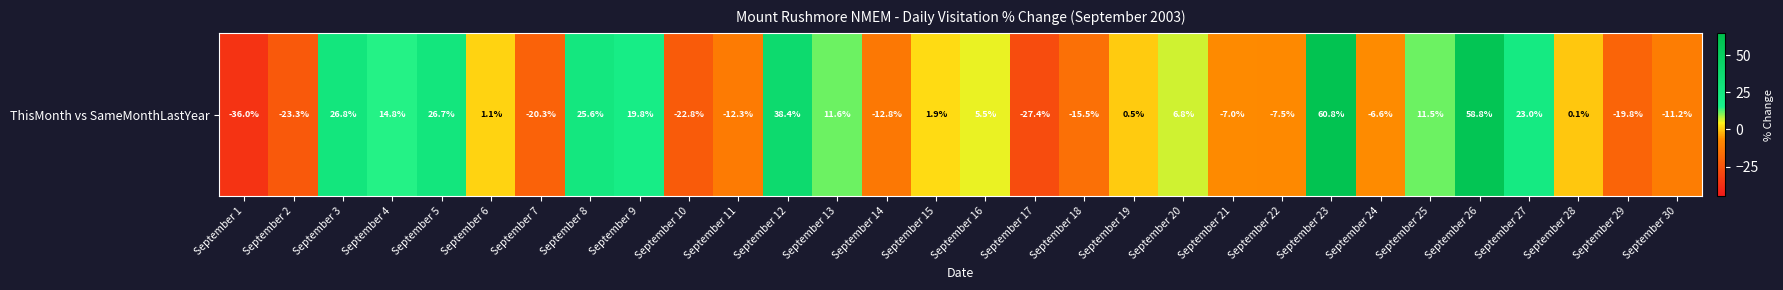

What is the difference between the values at September 18 and September 16?

21.0